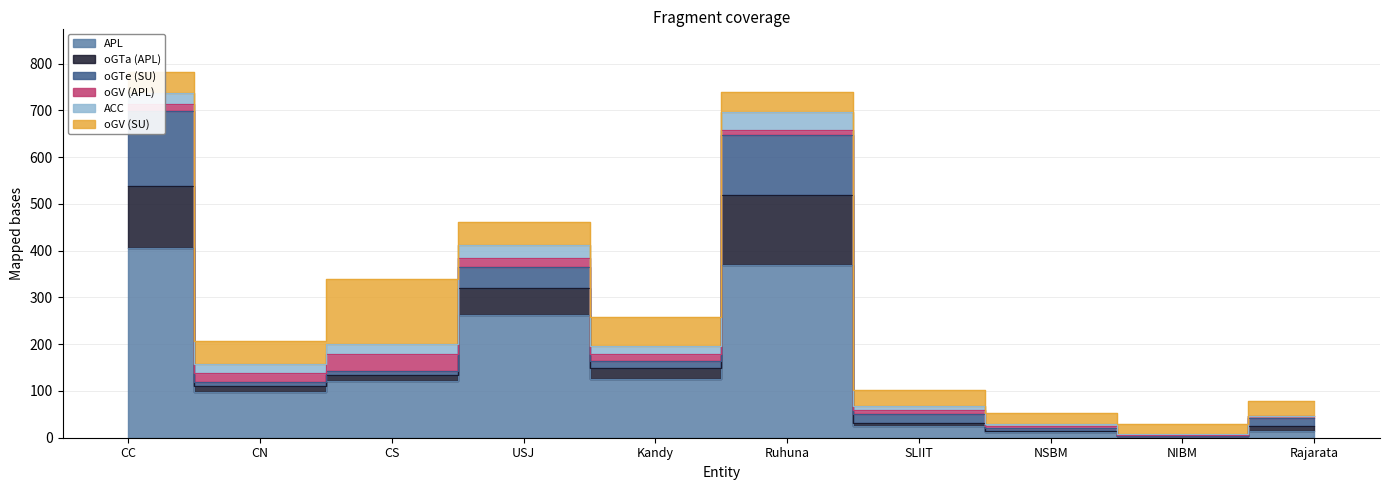

At which category is the sum across all series the highest?

CC